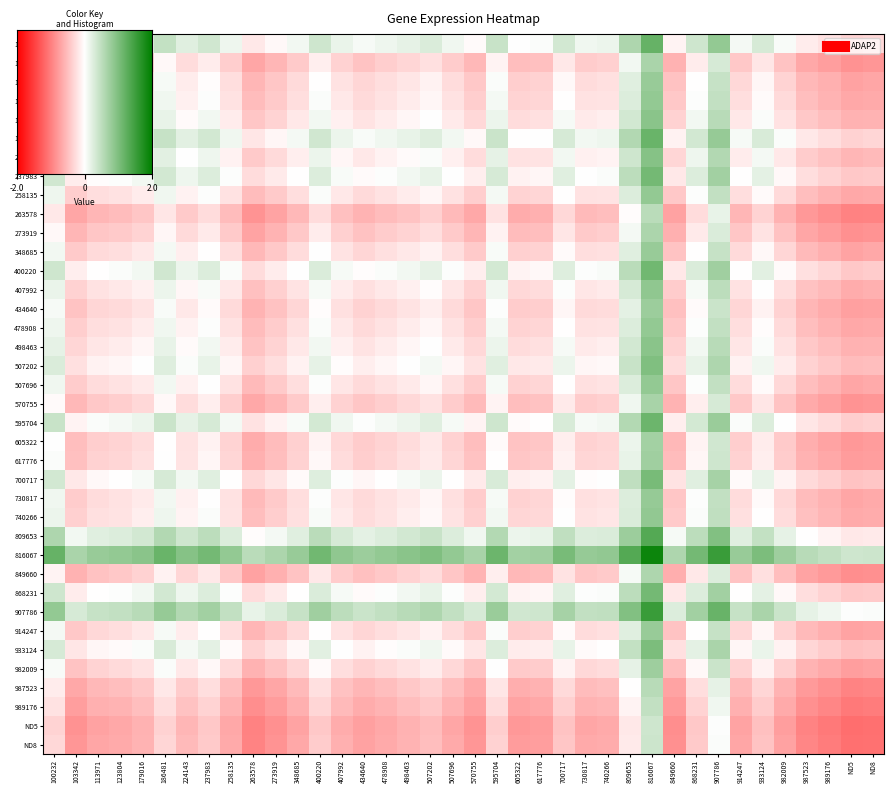

Which category has the lowest value across all series?

ND5